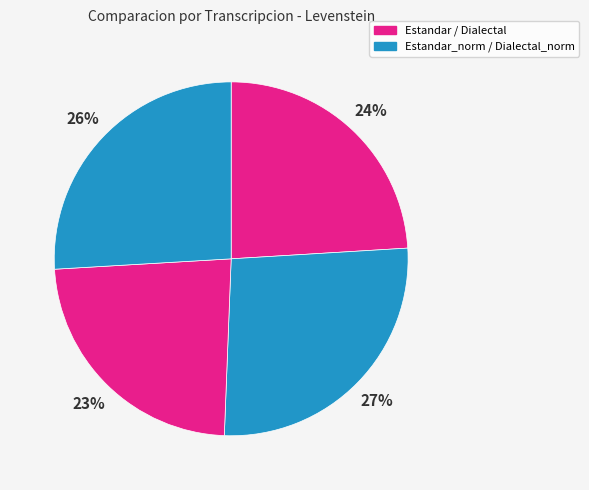

How many segments does this pie chart have?

4